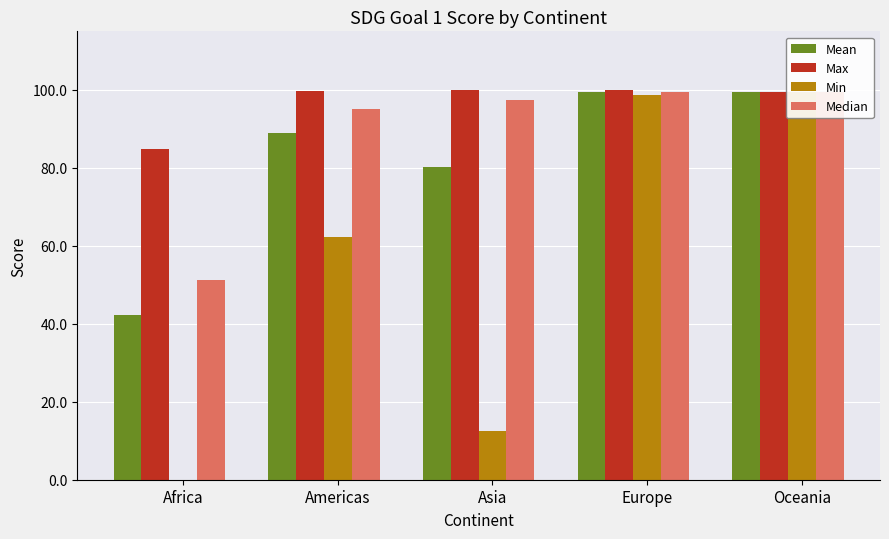

Is it true that Mean equals 75.1 at Africa?

False